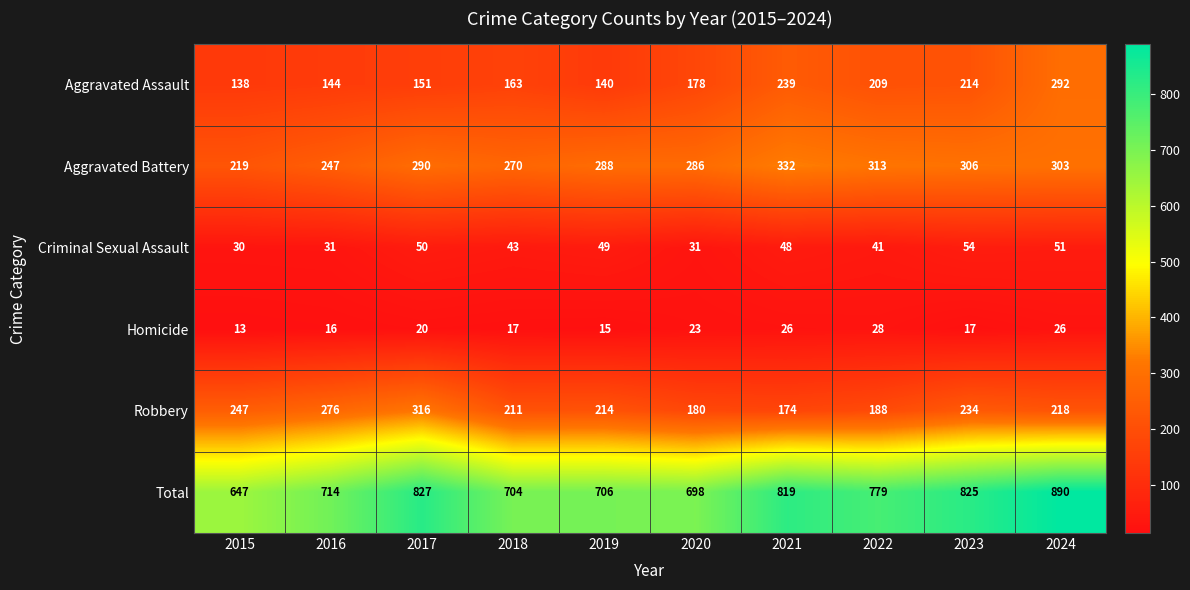

What is the approximate value of Aggravated Battery at 2018, to the nearest 5?

270